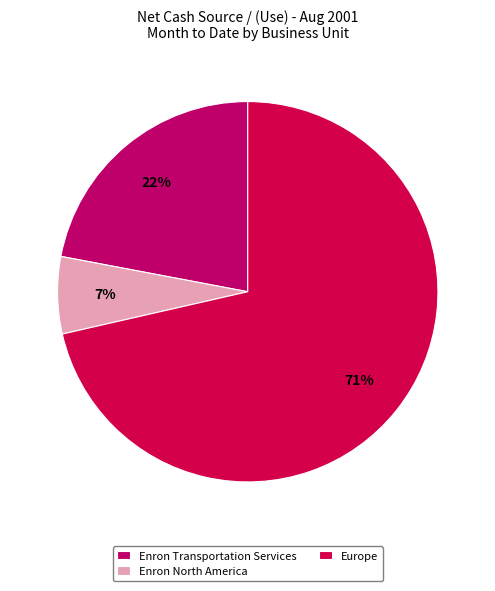

How many segments does this pie chart have?

3